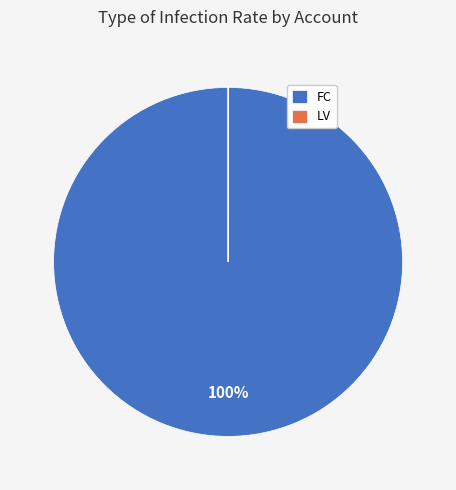

Is there a majority slice in this chart?

Yes